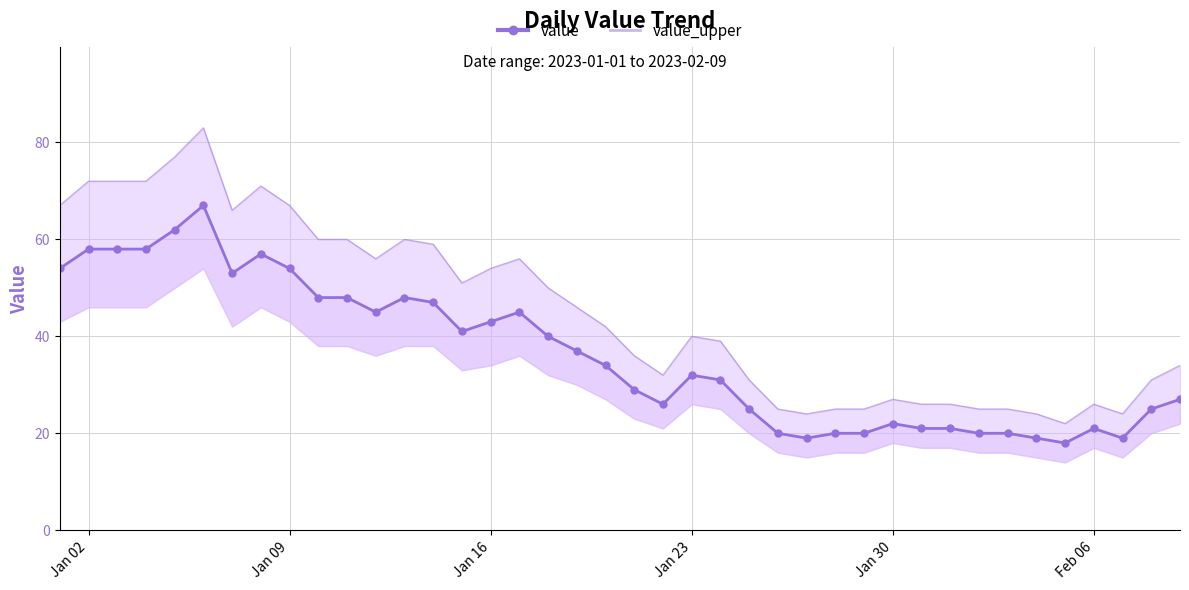

What is the value of the value_upper point at the 31st from the left?

26